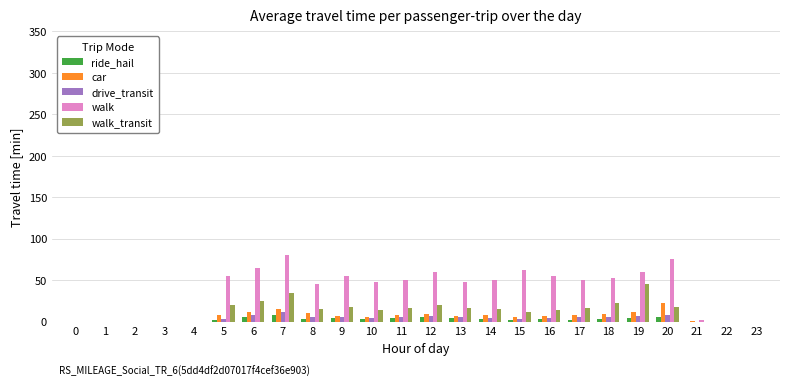

Is the value of ride_hail at 18 greater than the value of walk at 15?

No